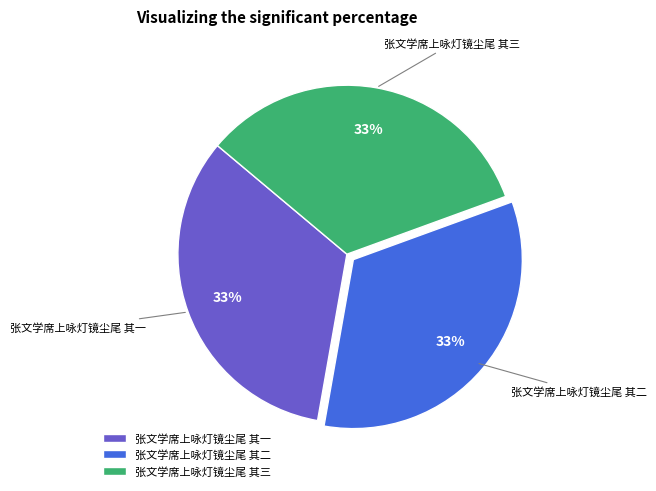

Is there a majority slice in this chart?

No